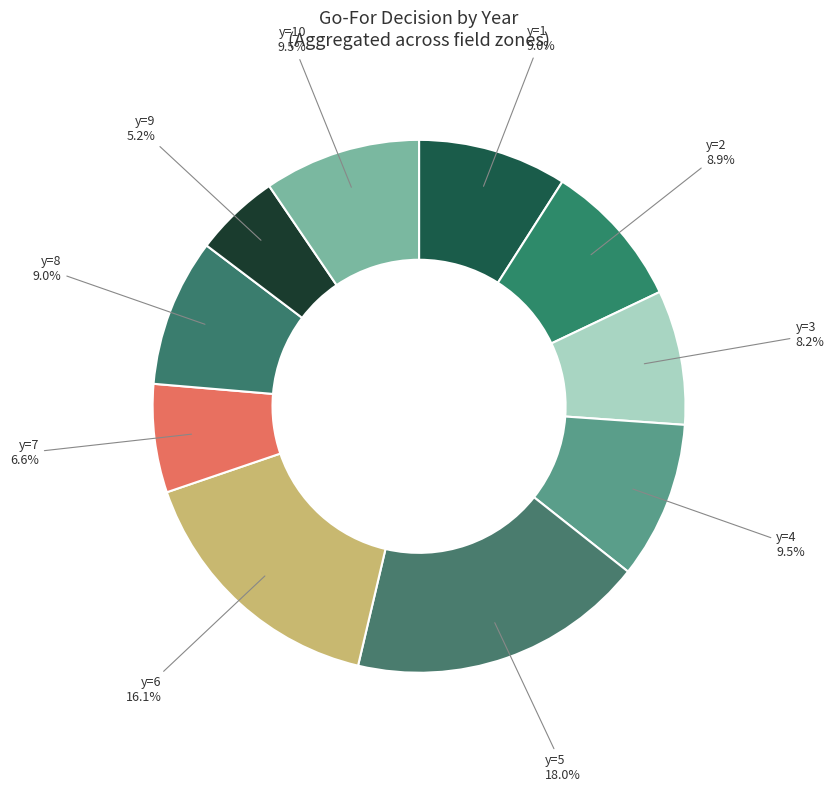

How many segments does this pie chart have?

10